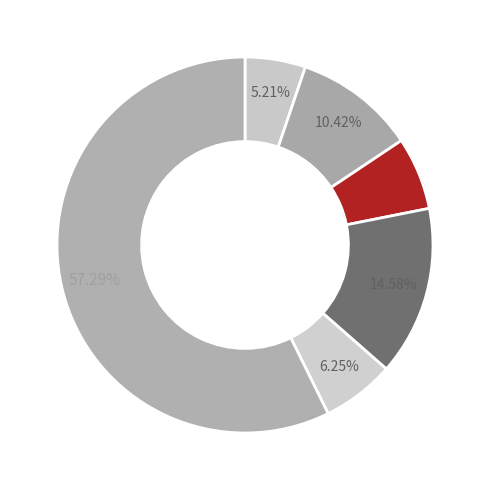

How many segments does this pie chart have?

6